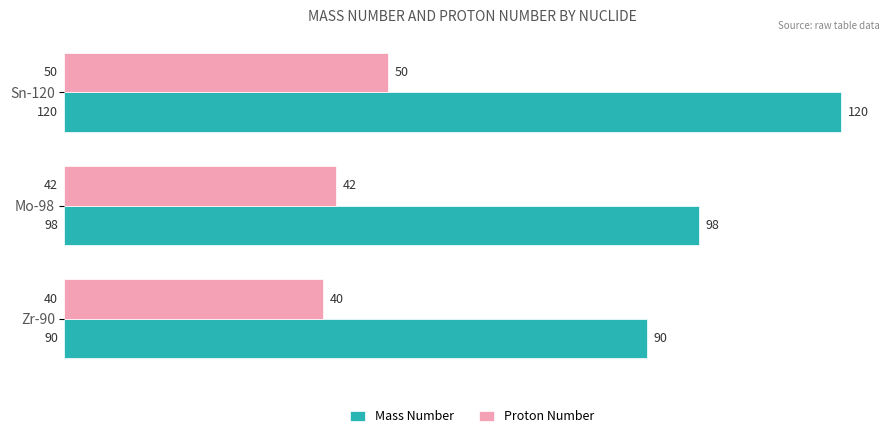

Which series changed the most between Mo-98 and Sn-120?

Mass Number